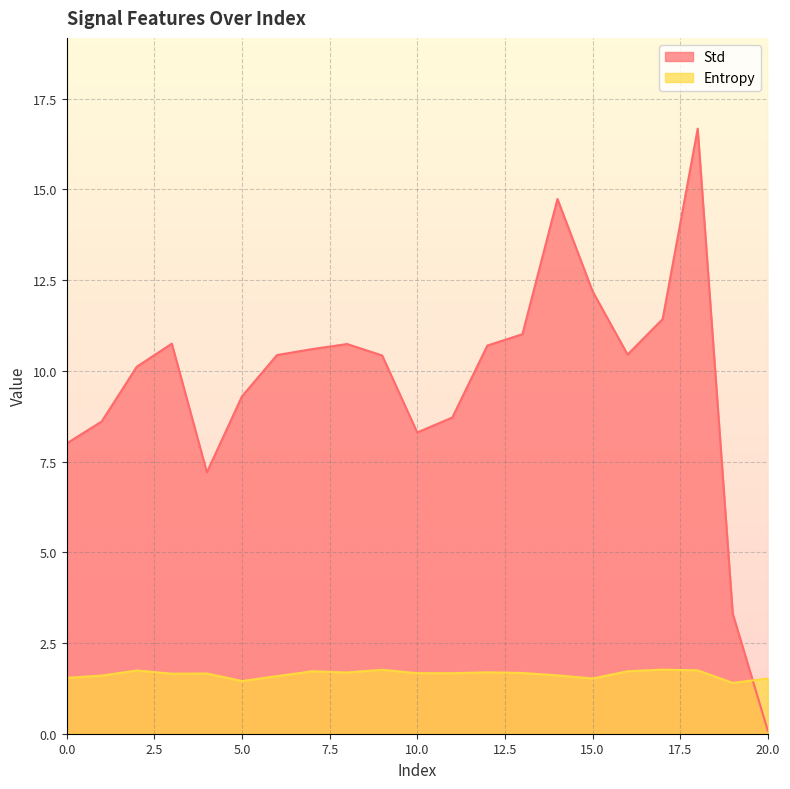

What is the sum of the Std values at 2 and 3?

20.9